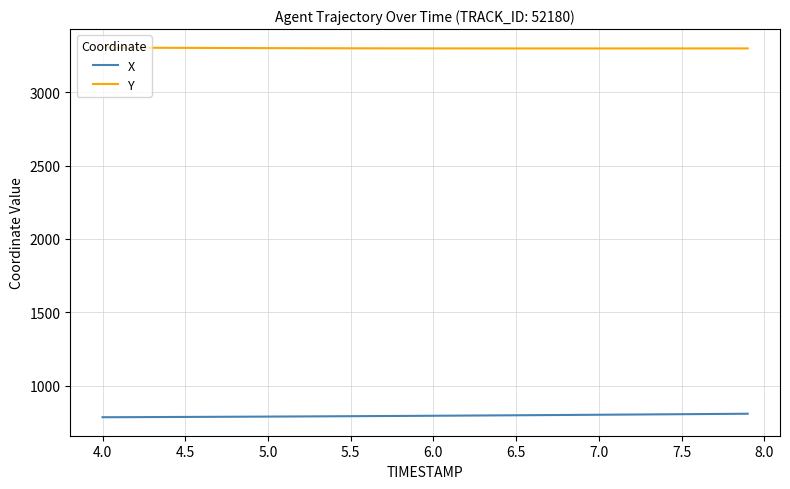

Rank the series by their average value, from highest to lowest.

Y, X